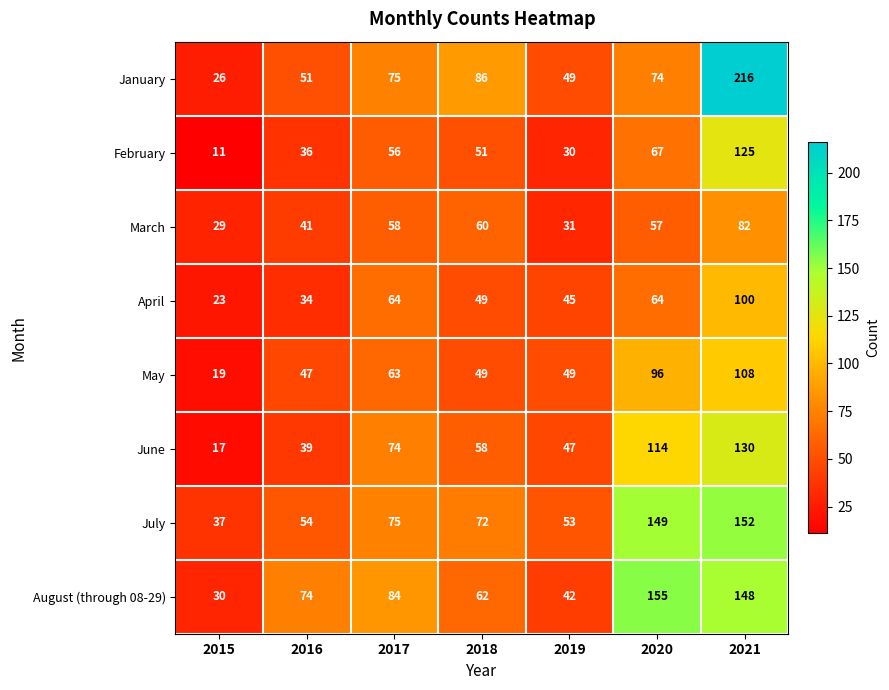

The value of July at 2015 is 37. True or false?

True